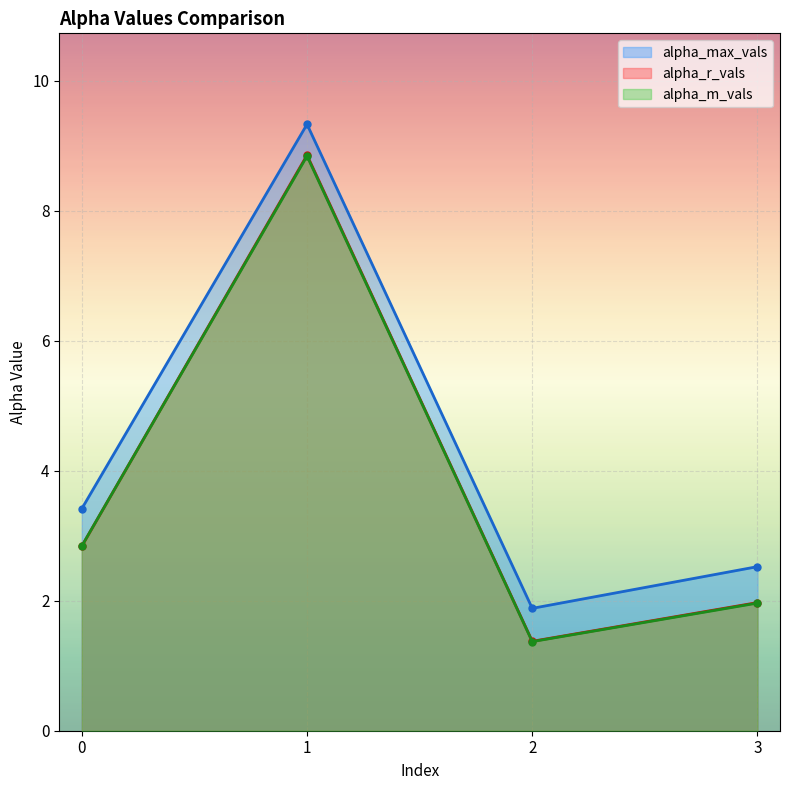

Which category has the lowest value across all series?

2